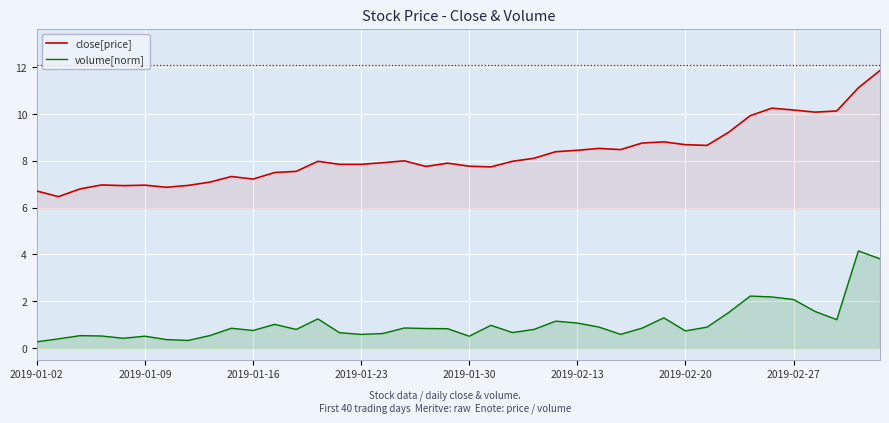

The value of close[price] at 2019-01-16 is 2.2. True or false?

False